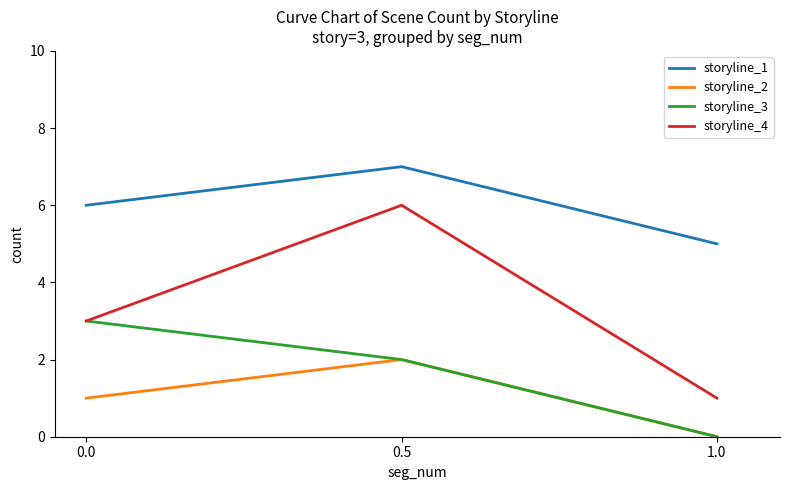

Is it true that storyline_2 equals 0 at 1.0?

True